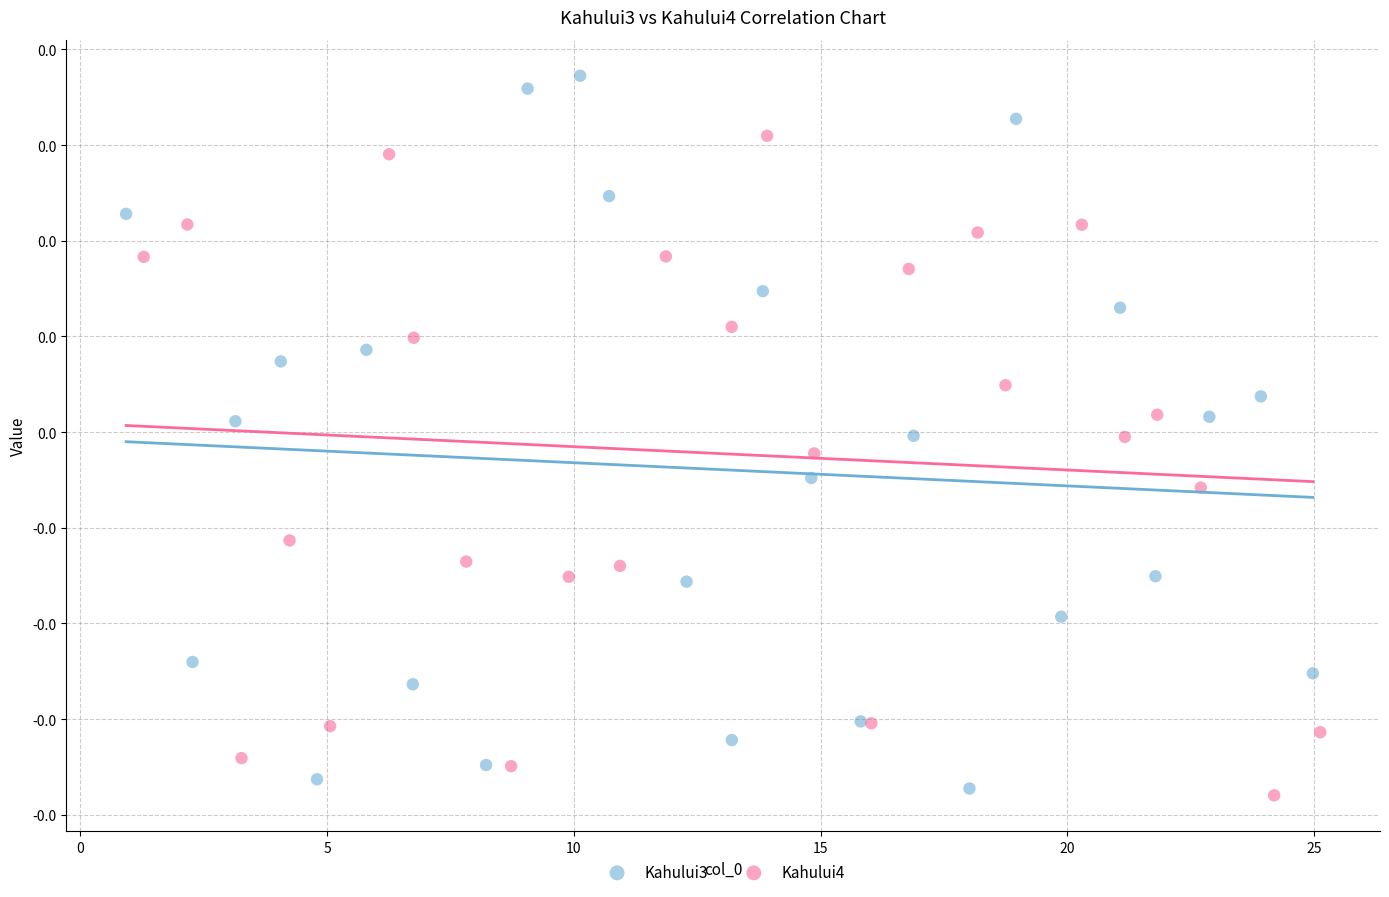

Which series reaches the minimum Y coordinate?

Kahului4